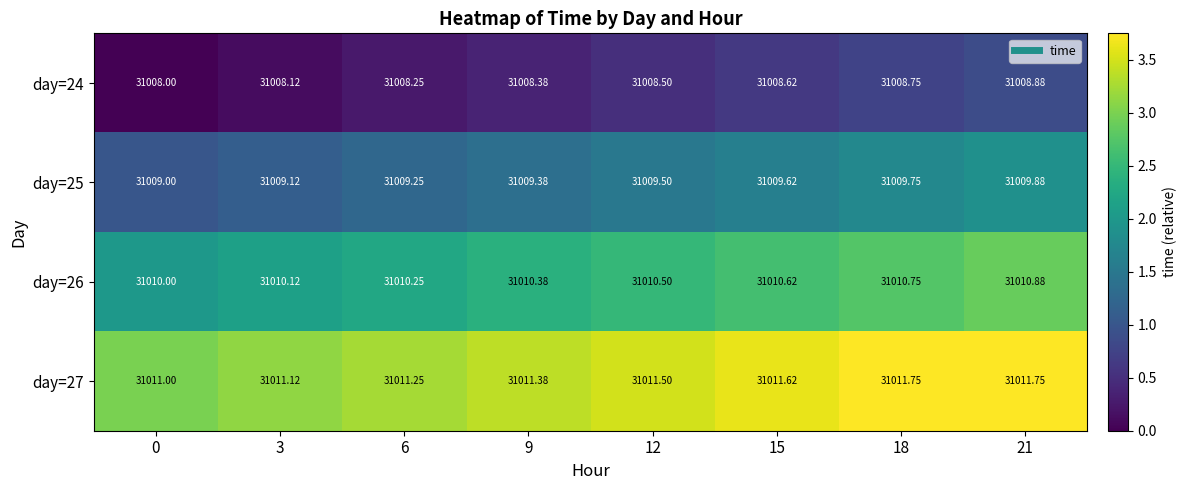

Is the value of day=26 at 6 greater than the value of day=27 at 3?

No